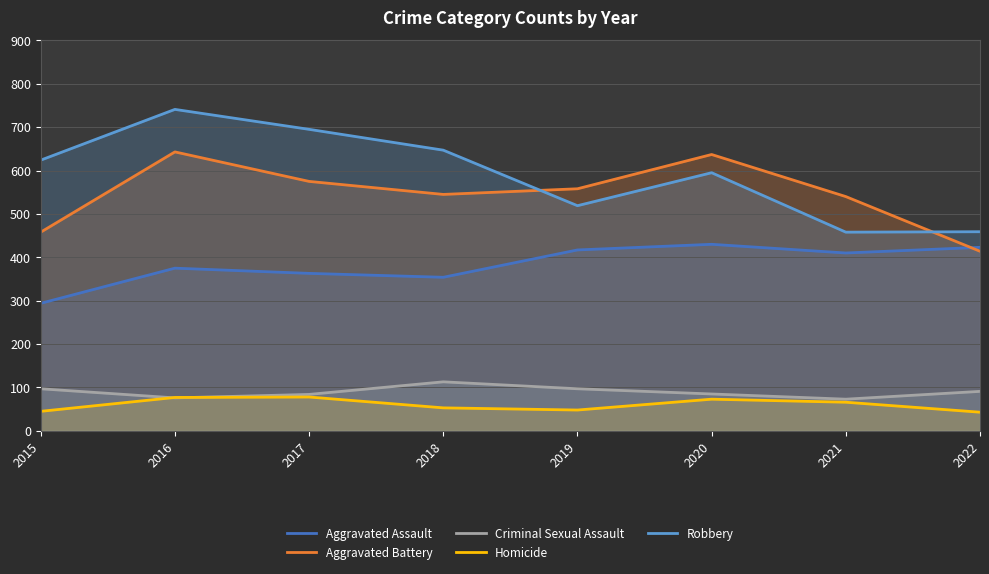

What is the difference between the maximum and minimum values in the Aggravated Assault series?

136